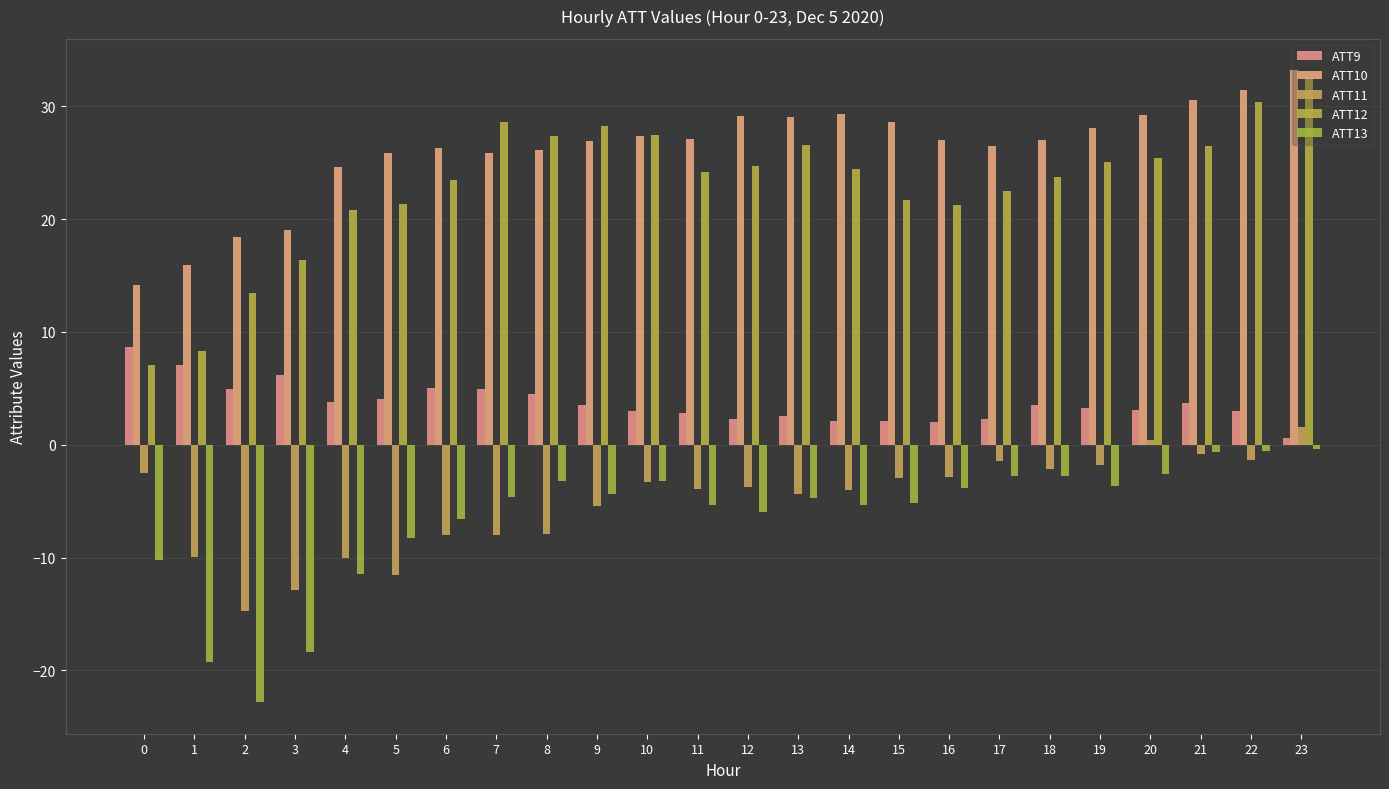

Rank the categories by ATT12 value from lowest to highest.

0, 1, 2, 3, 4, 16, 5, 15, 17, 6, 18, 11, 14, 12, 19, 20, 21, 13, 8, 10, 9, 7, 22, 23